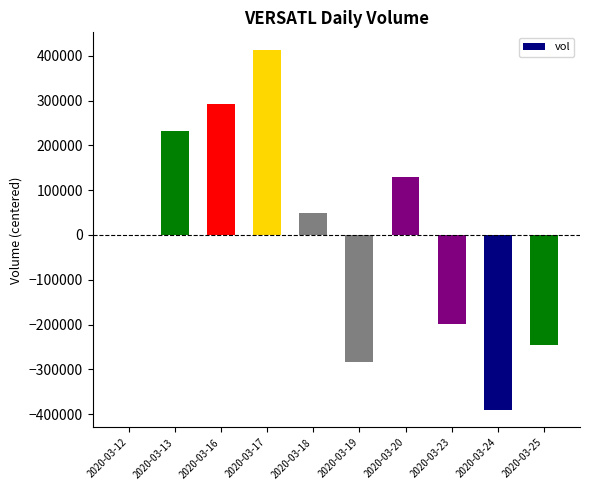

Which category has the highest value across all series?

2020-03-17